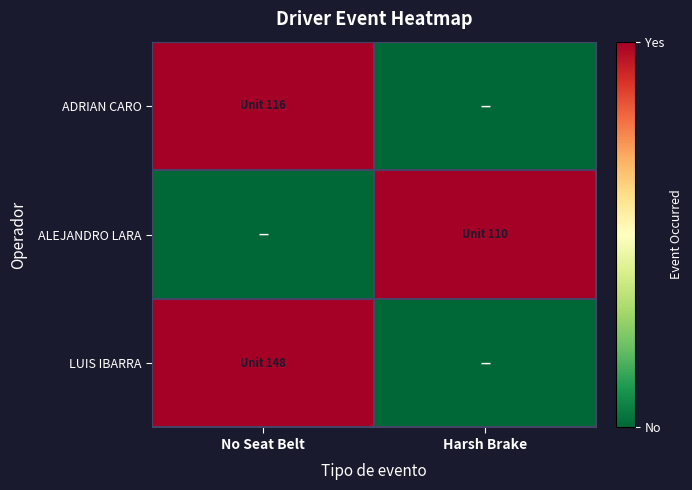

At Harsh Brake, list the series in order from largest to smallest.

ALEJANDRO LARA, ADRIAN CARO, LUIS IBARRA